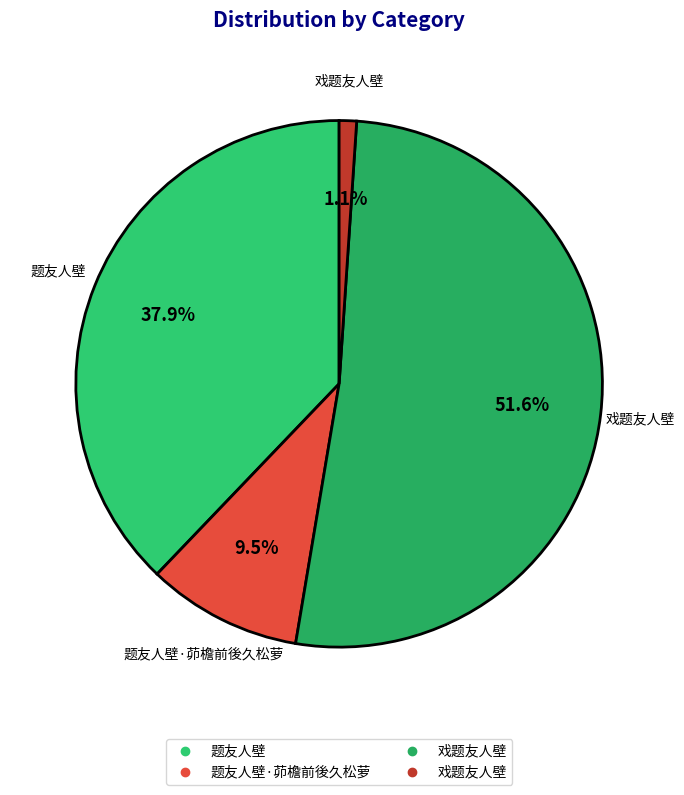

Count the number of slices in the pie.

4